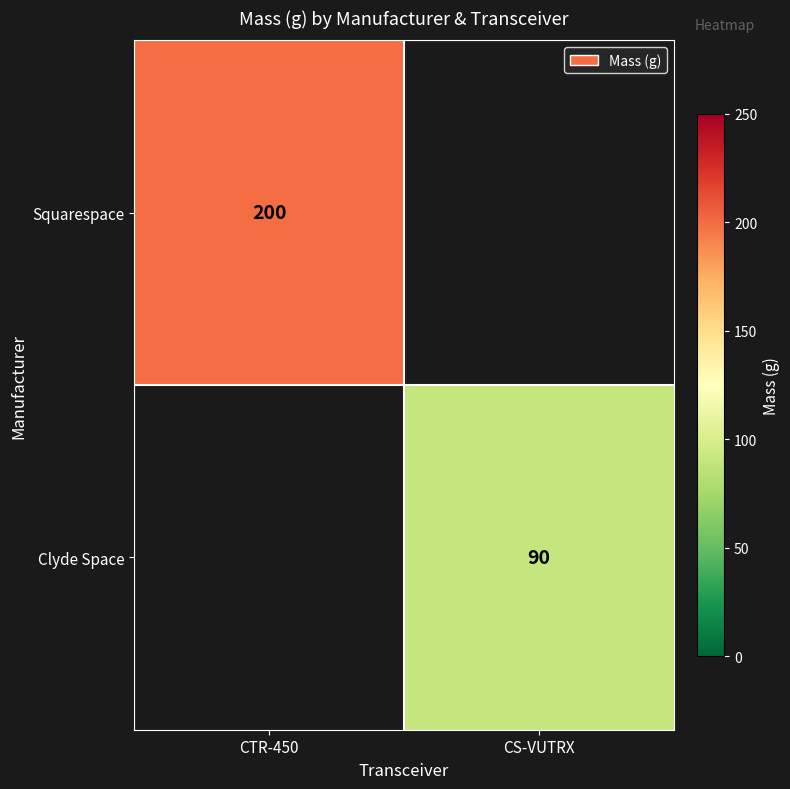

Is it true that Squarespace equals 131 at CTR-450?

False